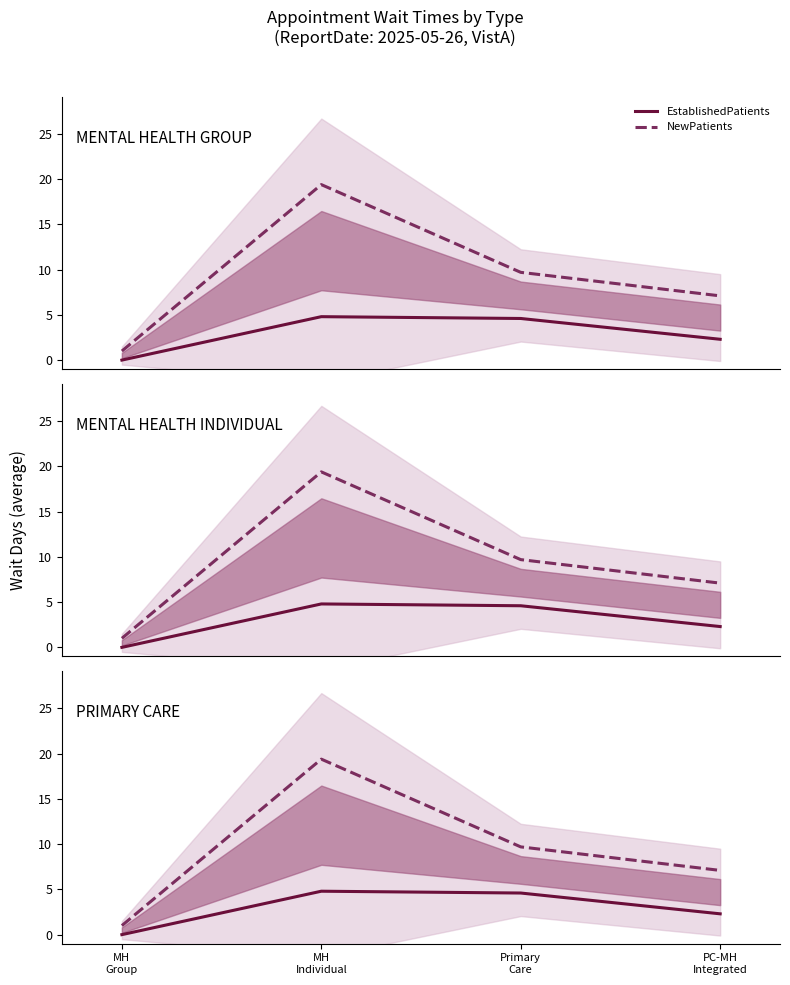

Reading left to right, list all the values displayed in this chart.

EstablishedPatients: 0.0	4.8	4.6	2.3
NewPatients: 1.0	19.4	9.7	7.1